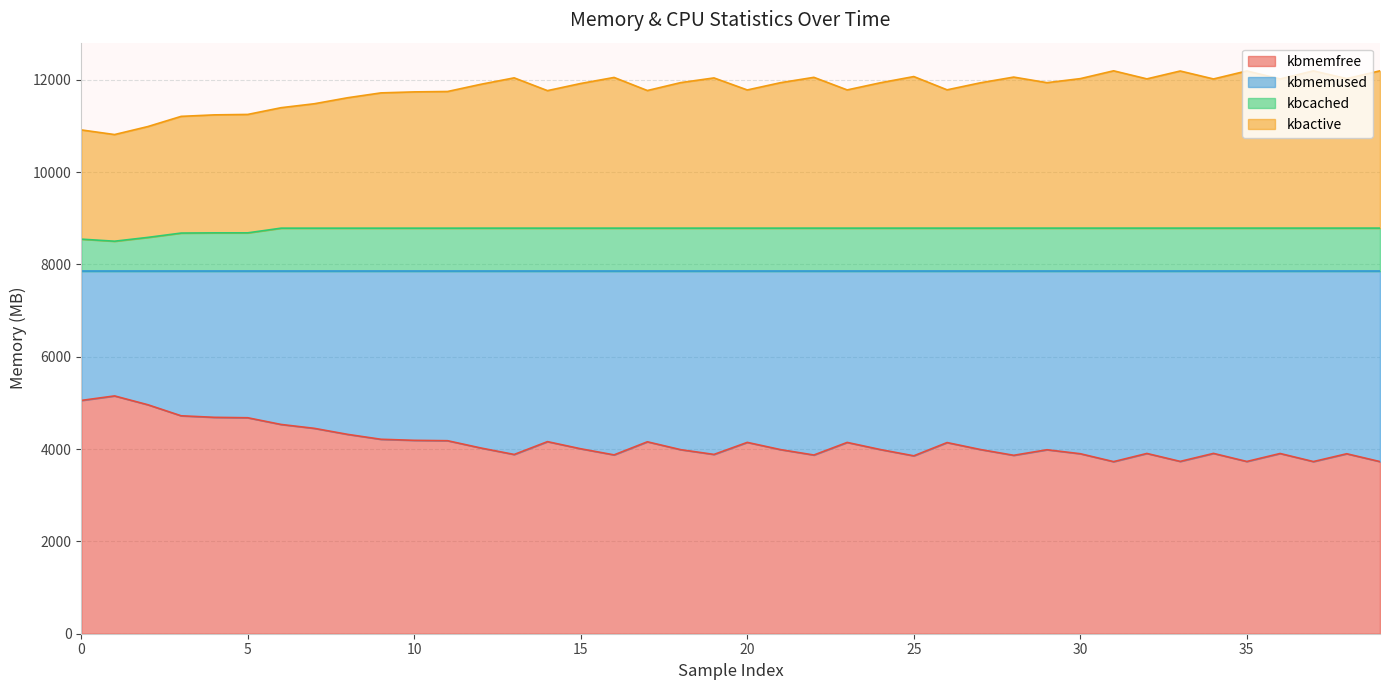

What is the total value across all series at 20?

11780.0